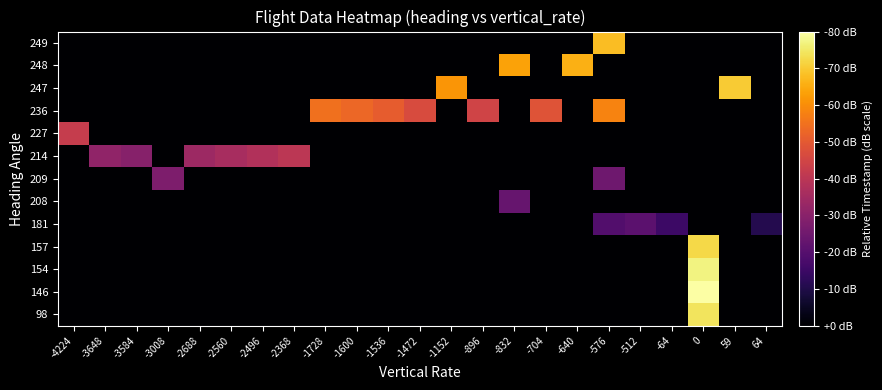

Between -3648 and -896, which is larger?

-3648